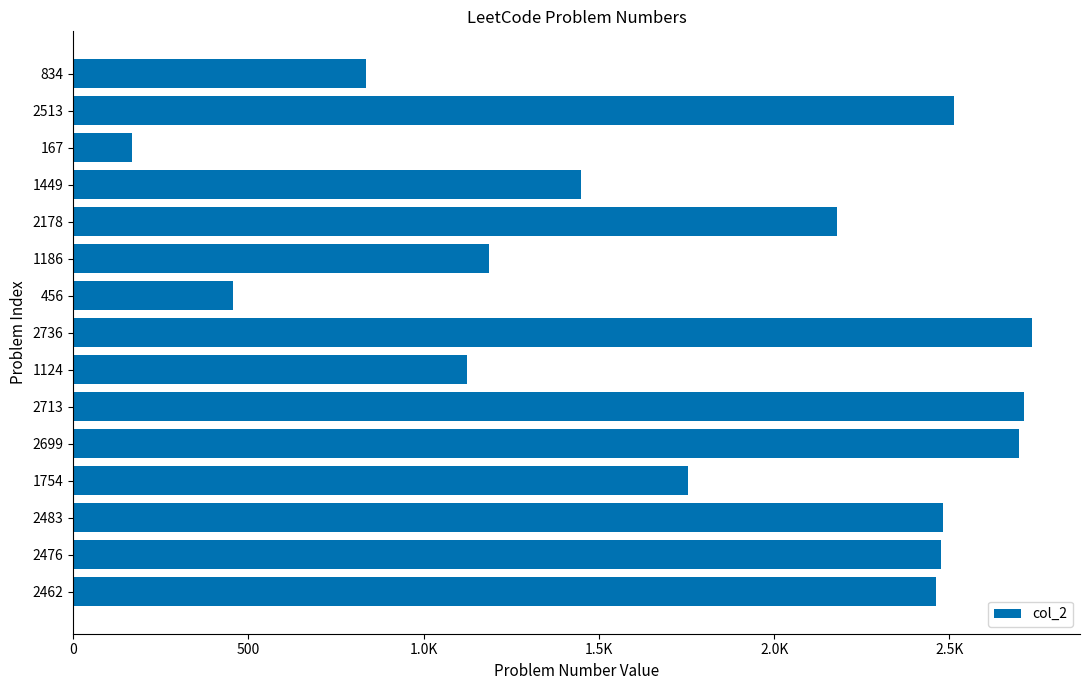

Does the chart contain any negative values?

No